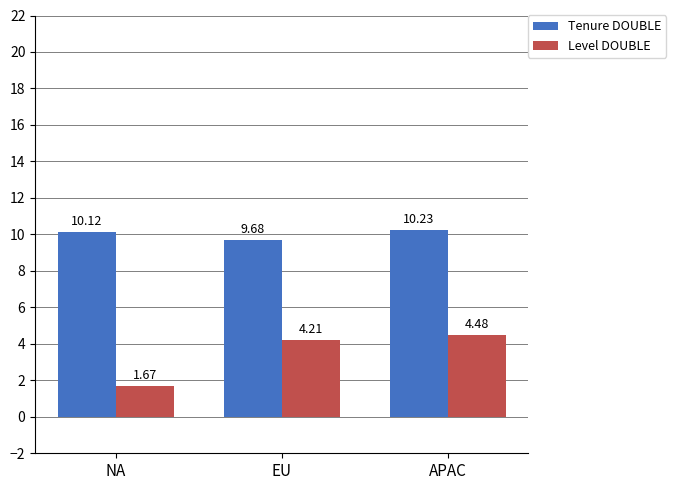

How many Tenure DOUBLE values are between 9 and 10?

1